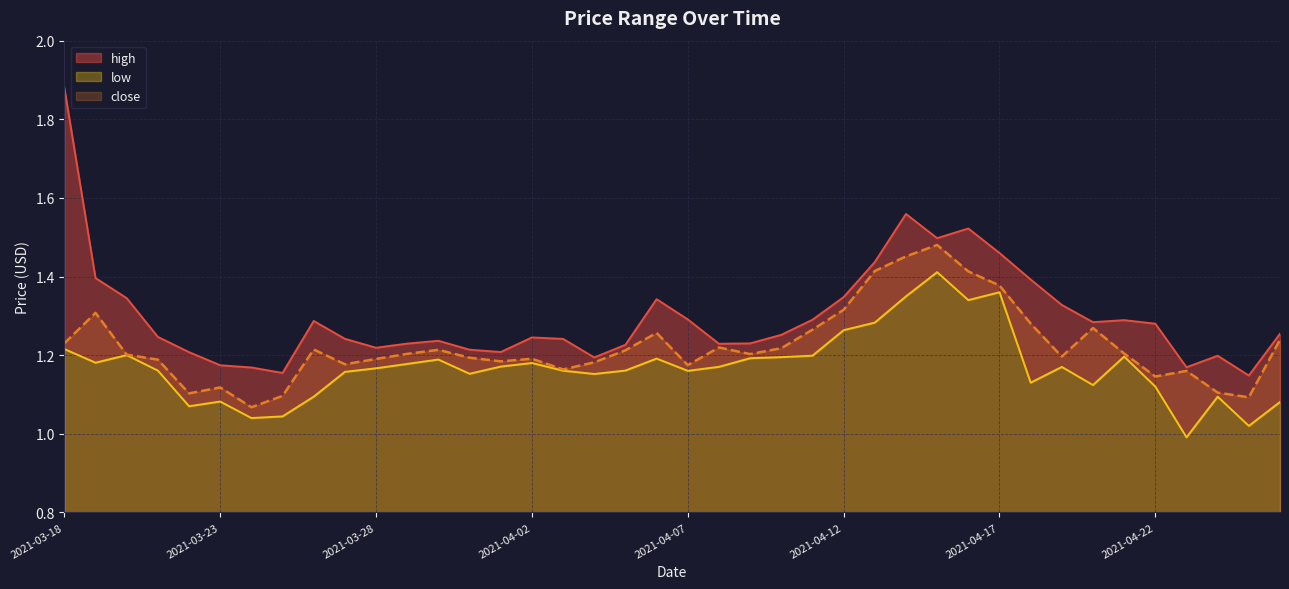

What is the smallest value displayed?

1.0